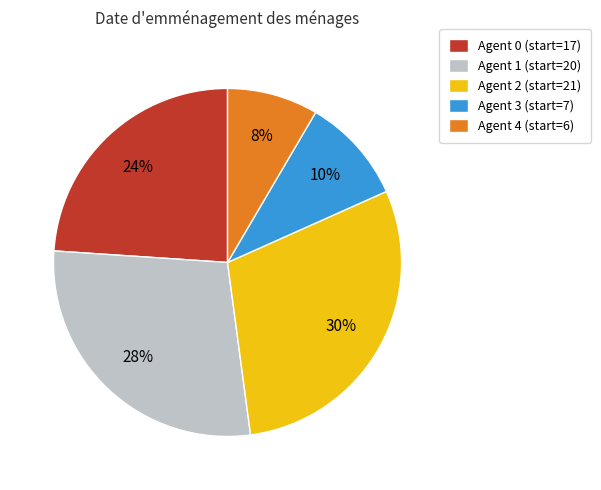

True or false: Agent 1 (start=20) accounts for 17% of the total.

False